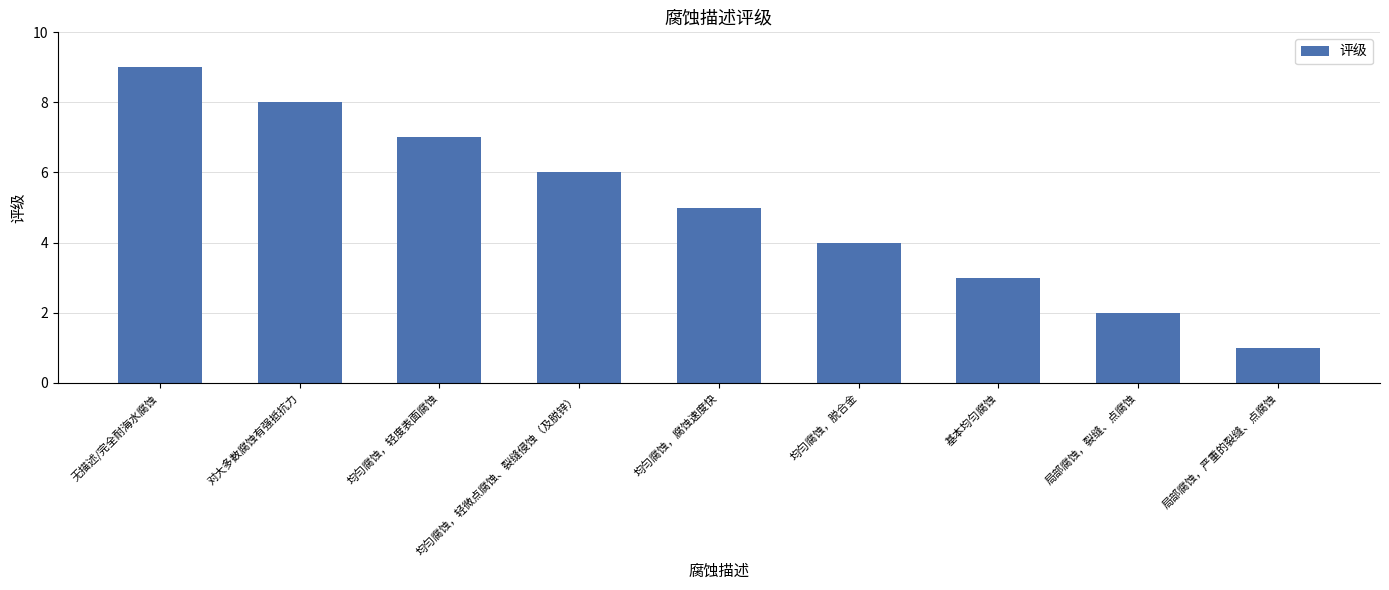

Count the number of data series in this chart.

1